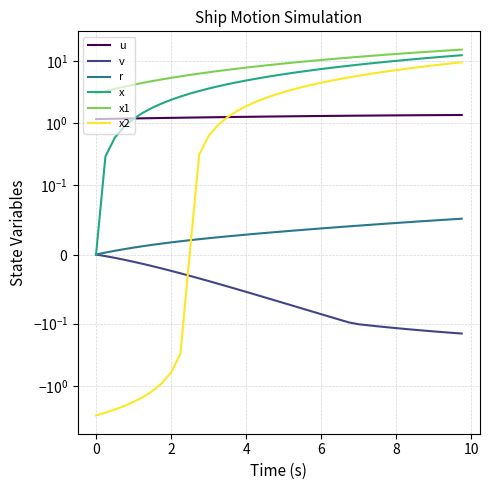

What are all the series names shown in the legend?

u, v, r, x, x1, x2